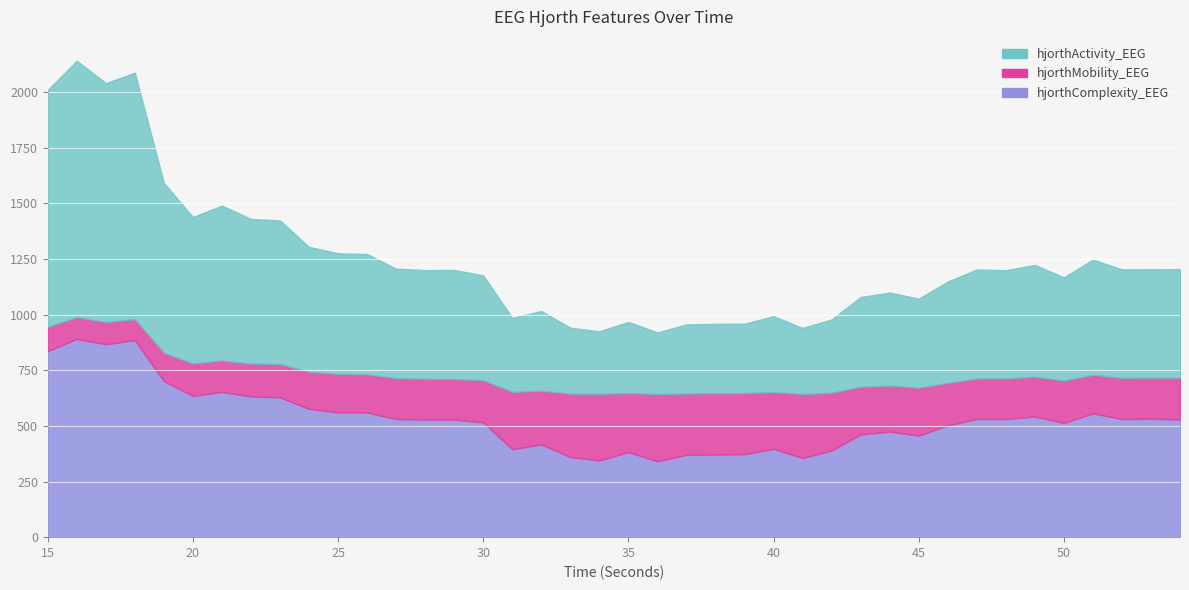

What is the maximum value shown in the chart?

1151.3